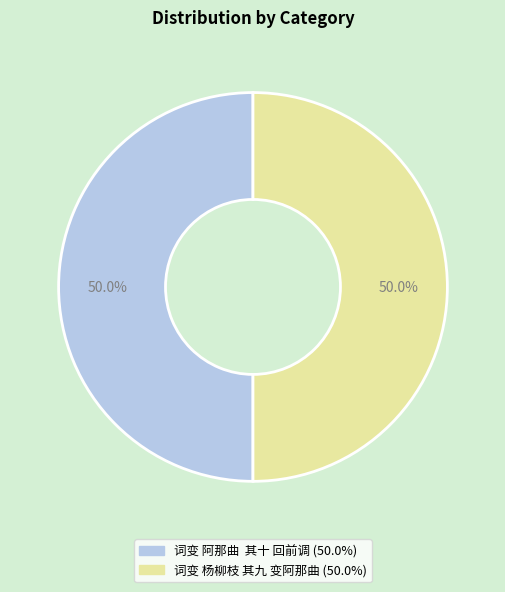

Approximately how many times larger is the value at 词变 杨柳枝 其九 变阿那曲 compared to 词变 阿那曲 其十 回前调?

1.0